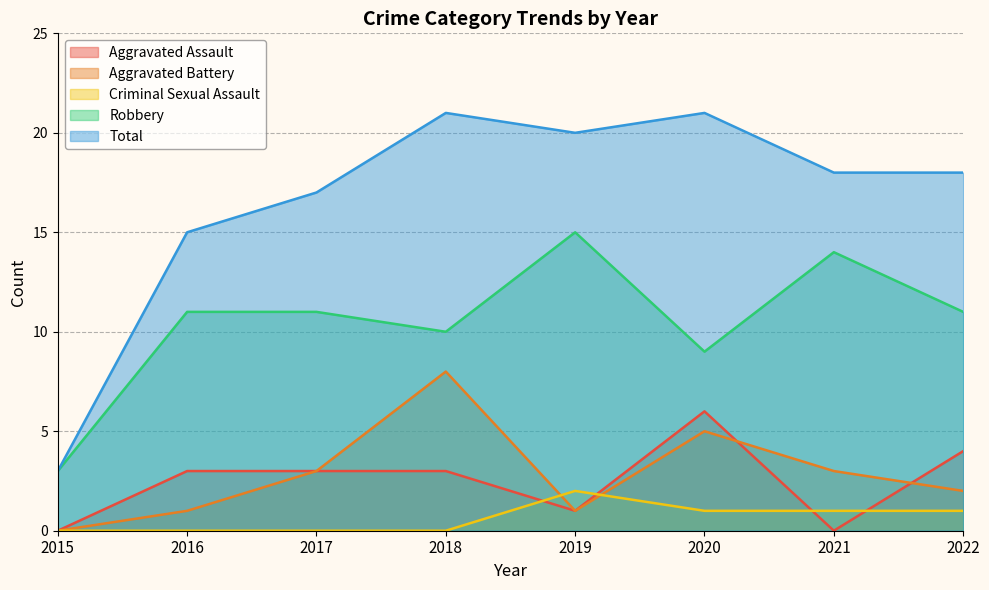

What is the maximum value for Total?

21